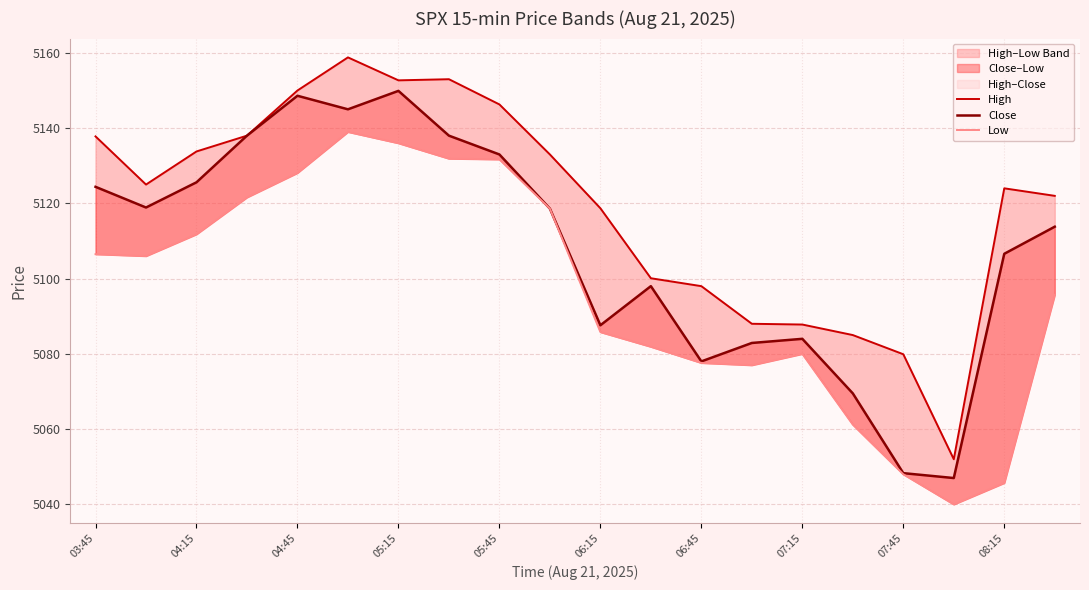

The value of High at 11 is 5100.1. True or false?

True